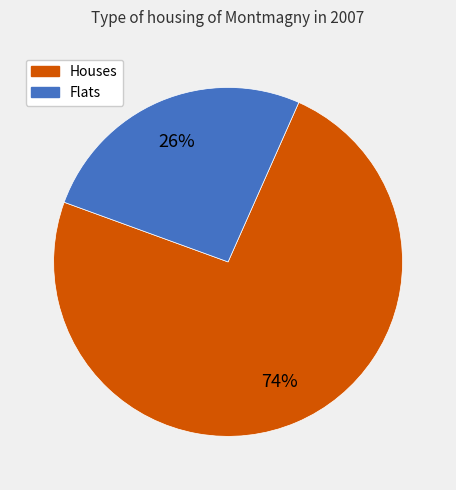

Is there a majority slice in this chart?

Yes